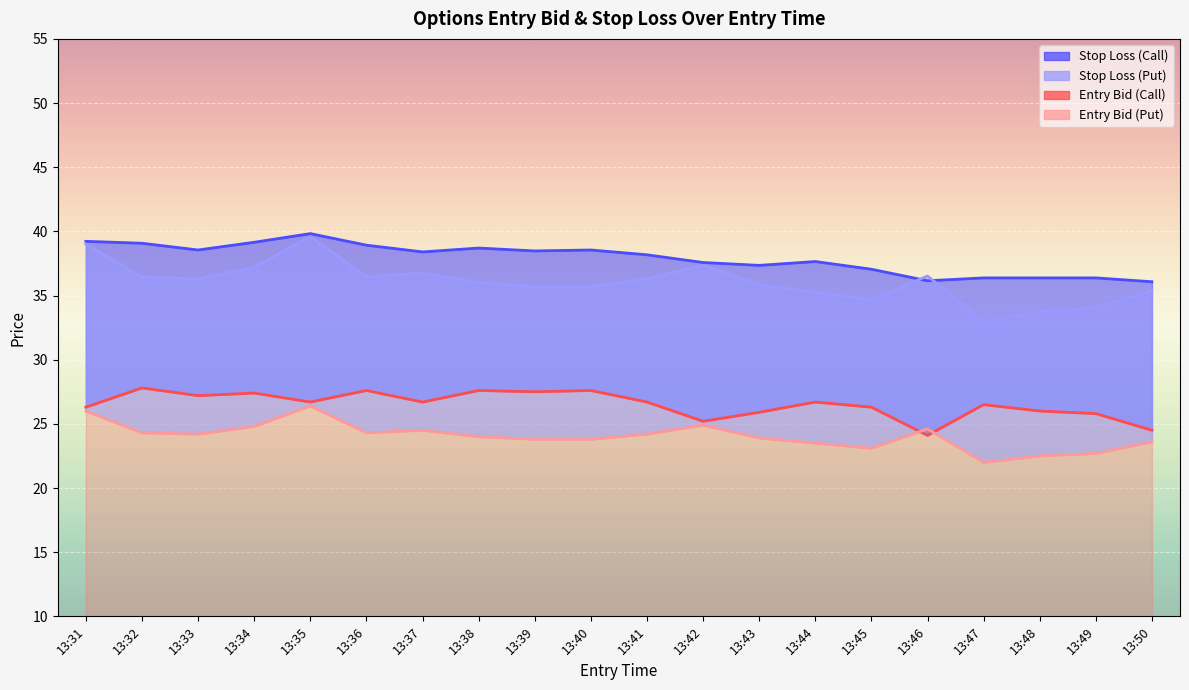

True or false: entry_bid_P has a value of 24.3 at 13:32.

True